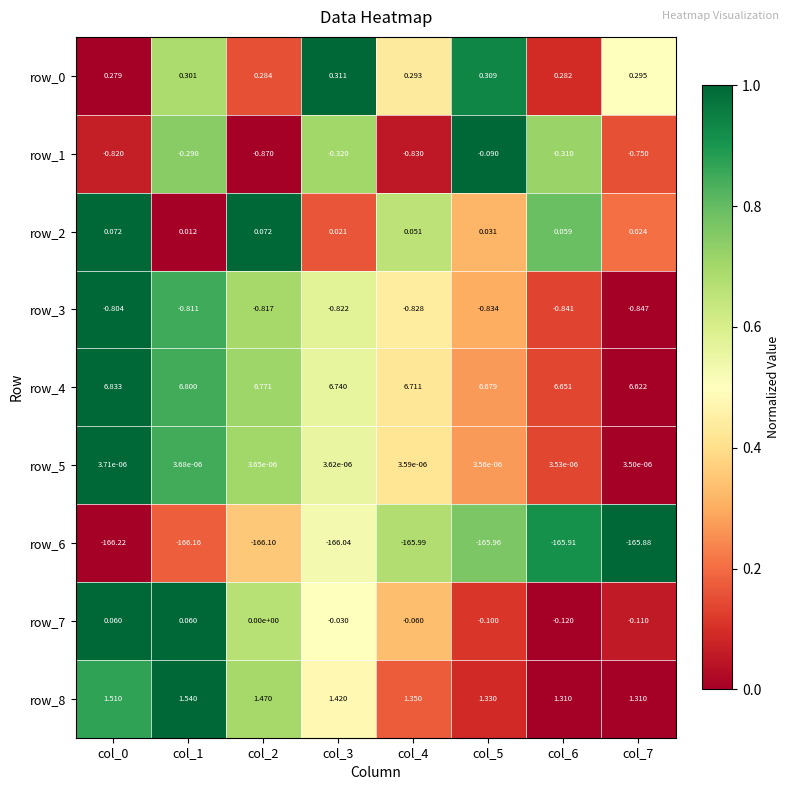

Is the value of row_6 at col_5 greater than the value of row_8 at col_3?

No